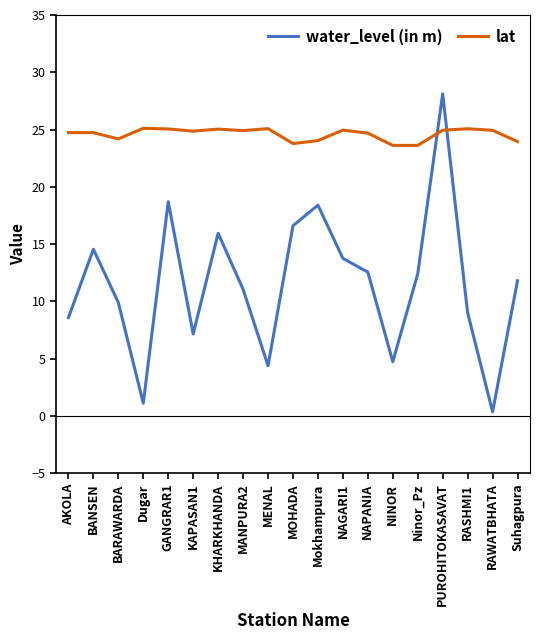

Rank the series at NAPANIA from highest to lowest value.

lat, water_level (in m)